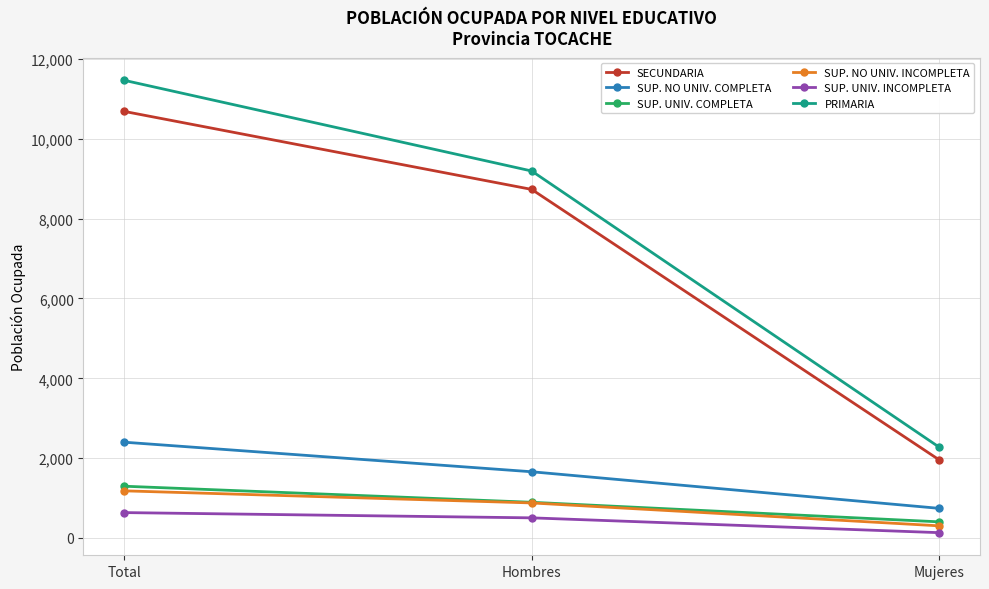

True or false: SUP. NO UNIV. COMPLETA has a value of 3536 at Total.

False